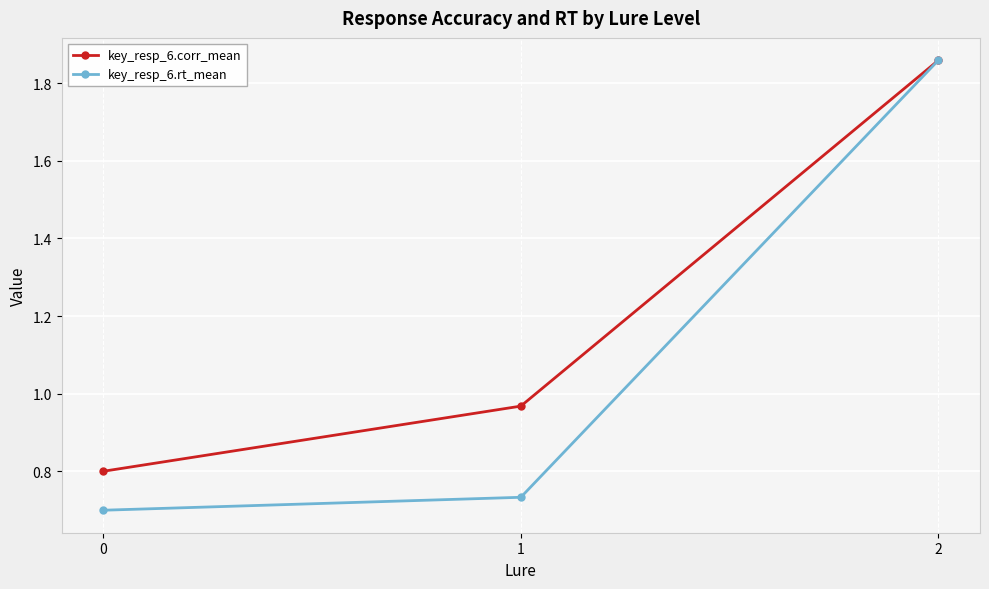

Which series has the widest spread of values?

key_resp_6.rt_mean